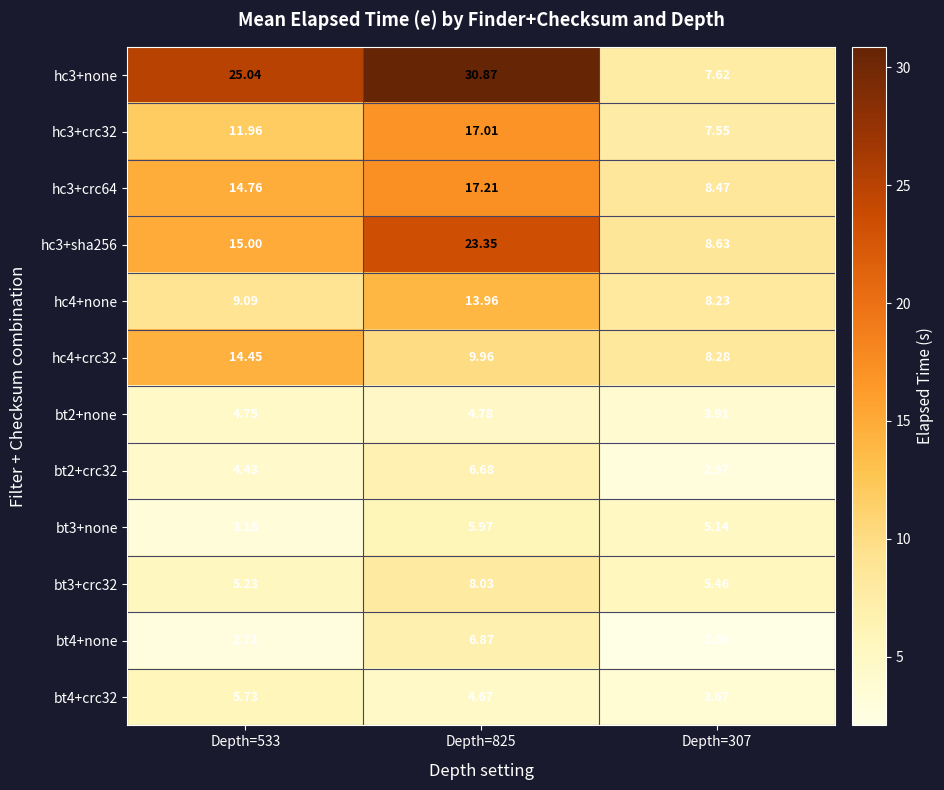

Is the value of bt3+none at Depth=825 greater than the value of bt3+crc32 at Depth=307?

Yes